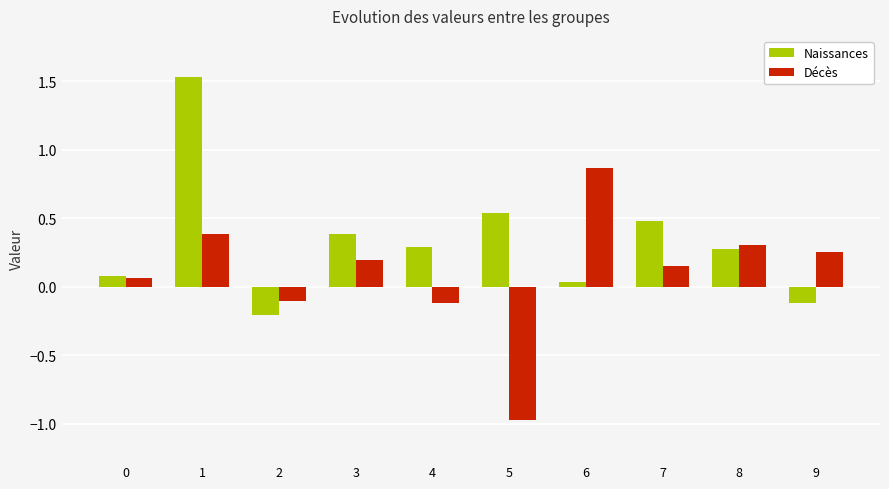

What is the sum of the Décès values at 6 and 7?

1.0